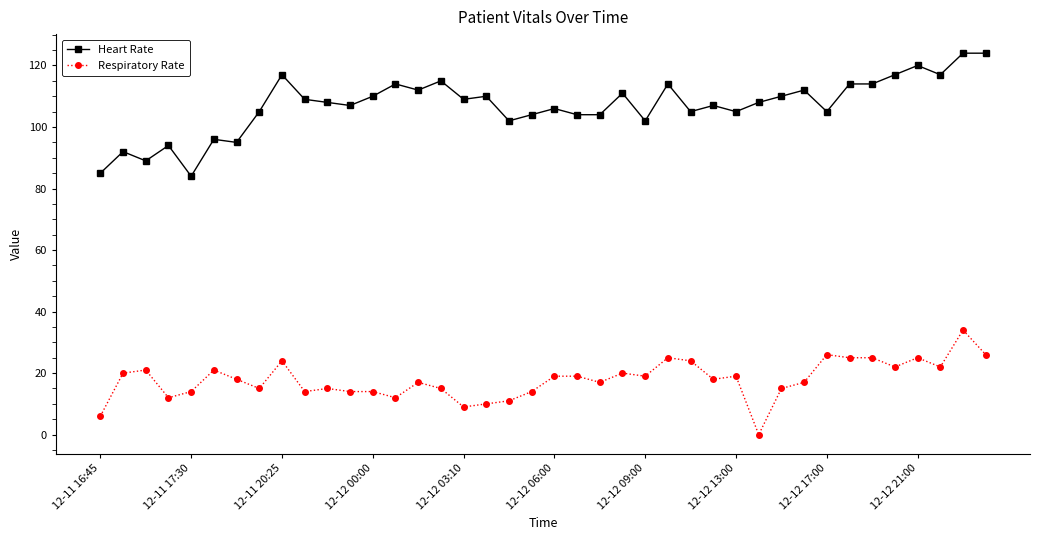

List the series in order of their overall mean, highest first.

Heart Rate, Respiratory Rate